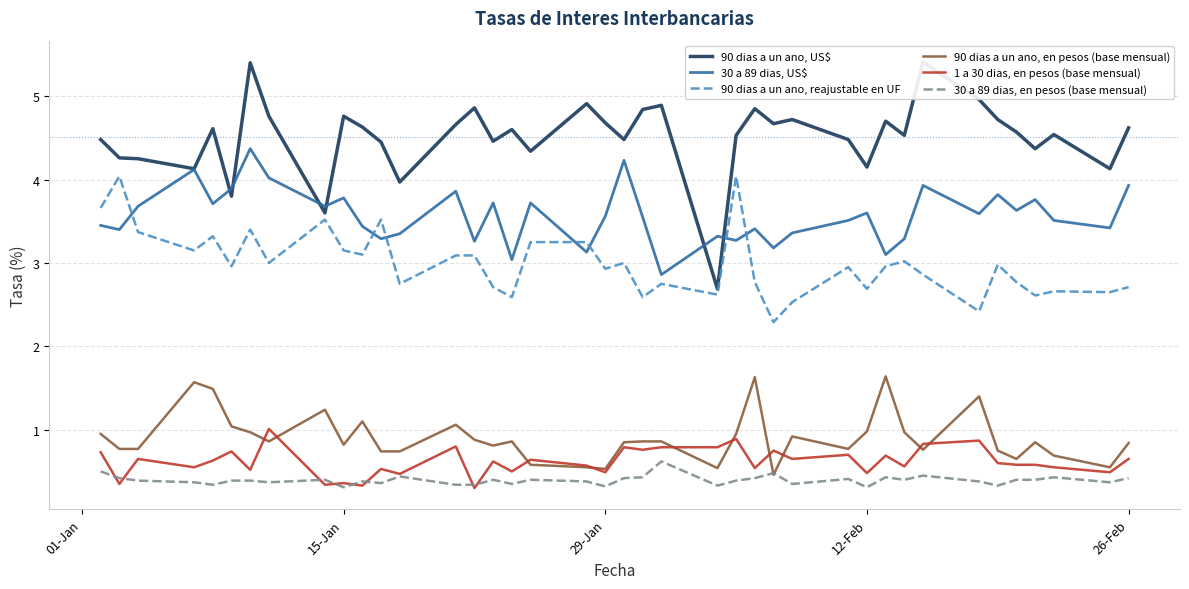

What is the highest value of the 30 a 89 dias, US$ series?

4.4